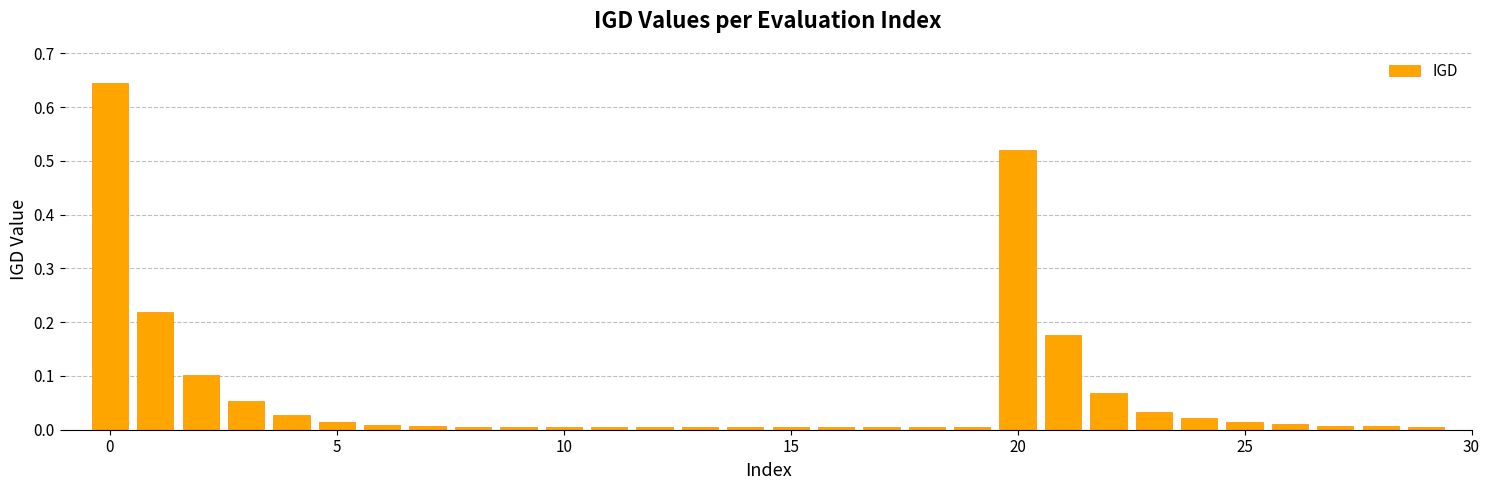

Does the chart contain stacked bars?

No